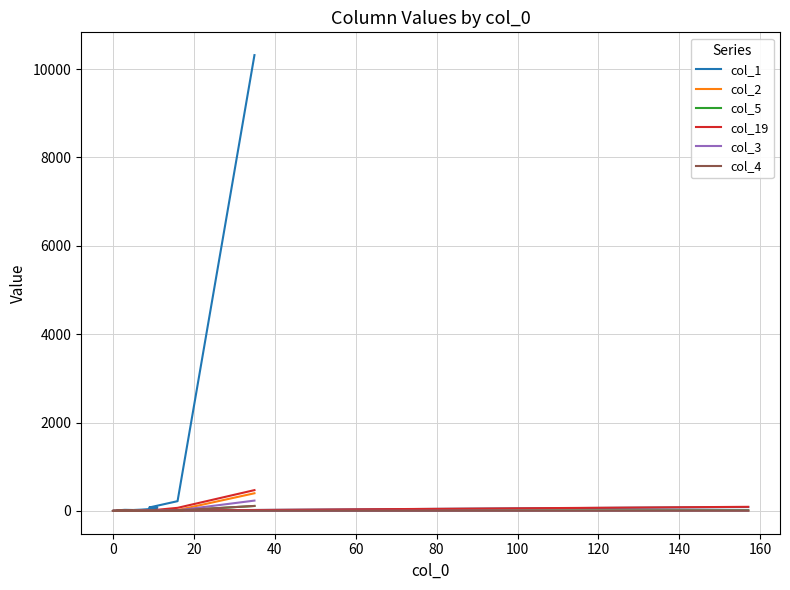

At how many categories does at least one series exceed 9104?

1